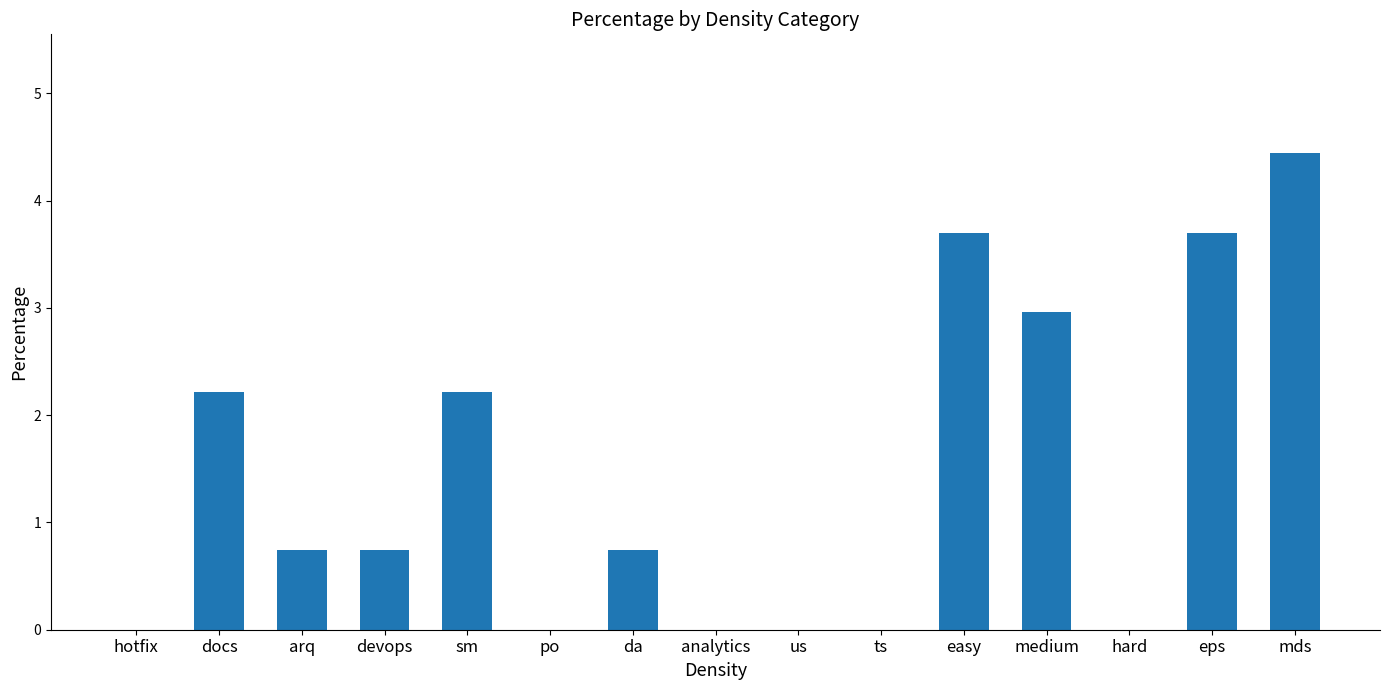

What is the change in value from arq to easy?

+3.0